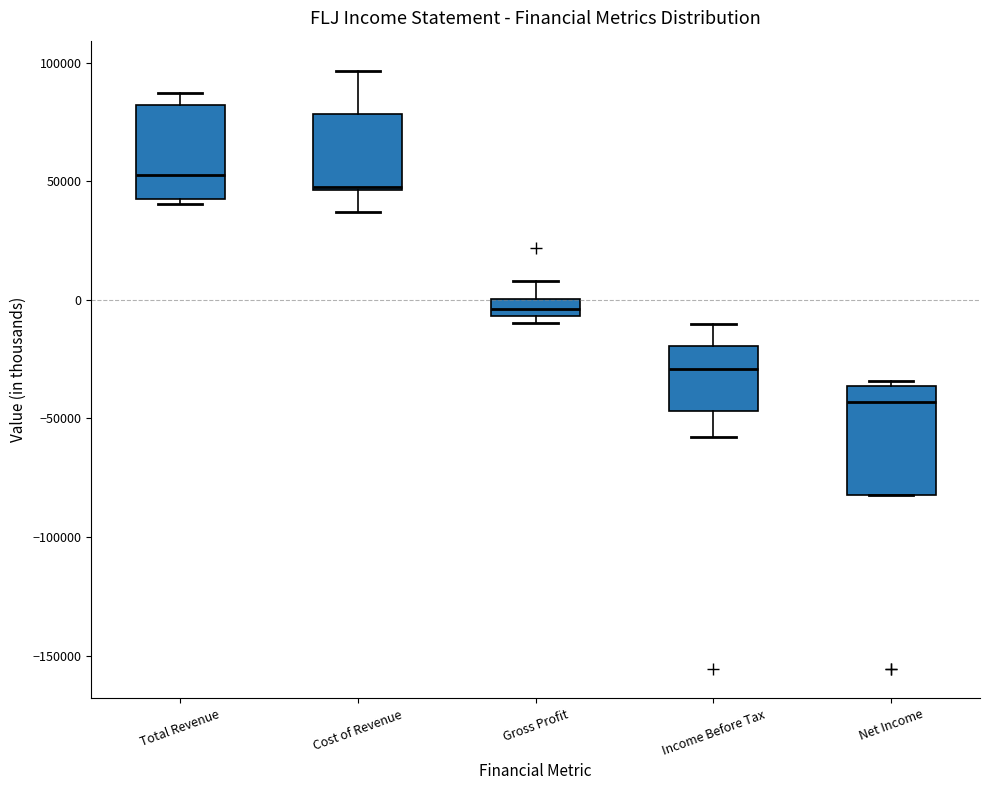

Where does the upper whisker of the box for Gross Profit end on the y-axis? The values are not printed on the chart, so give them approximately, as read against the axis.

10000